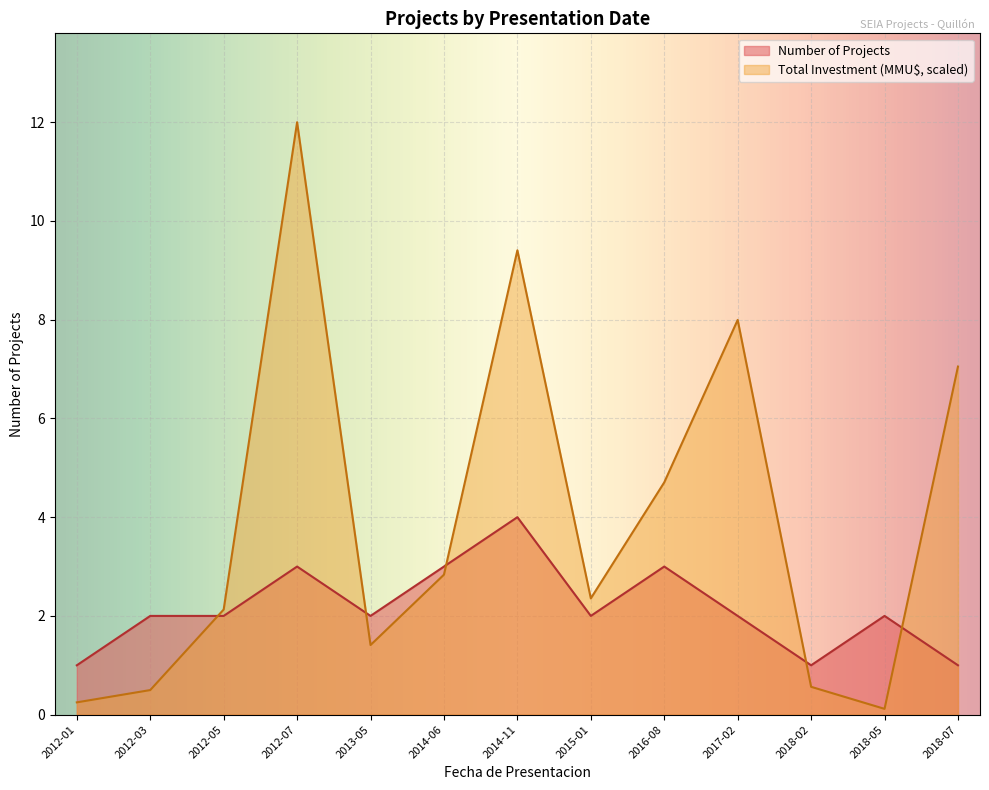

What is the label of the 2nd point from the right?

2018-05